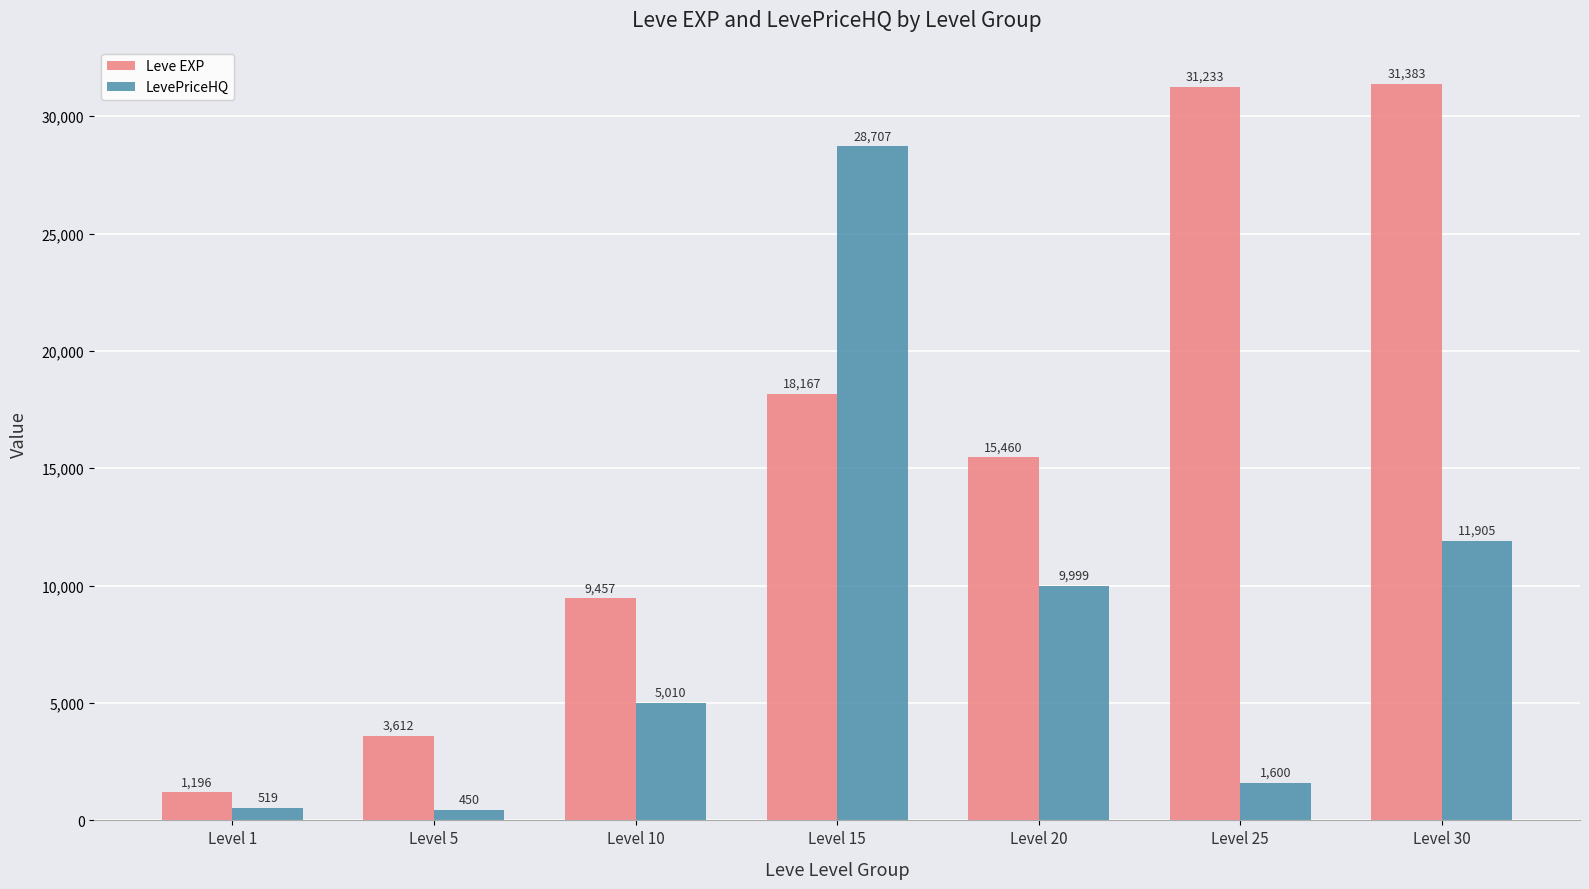

Where does the Leve EXP series first go above 15460?

Level 15